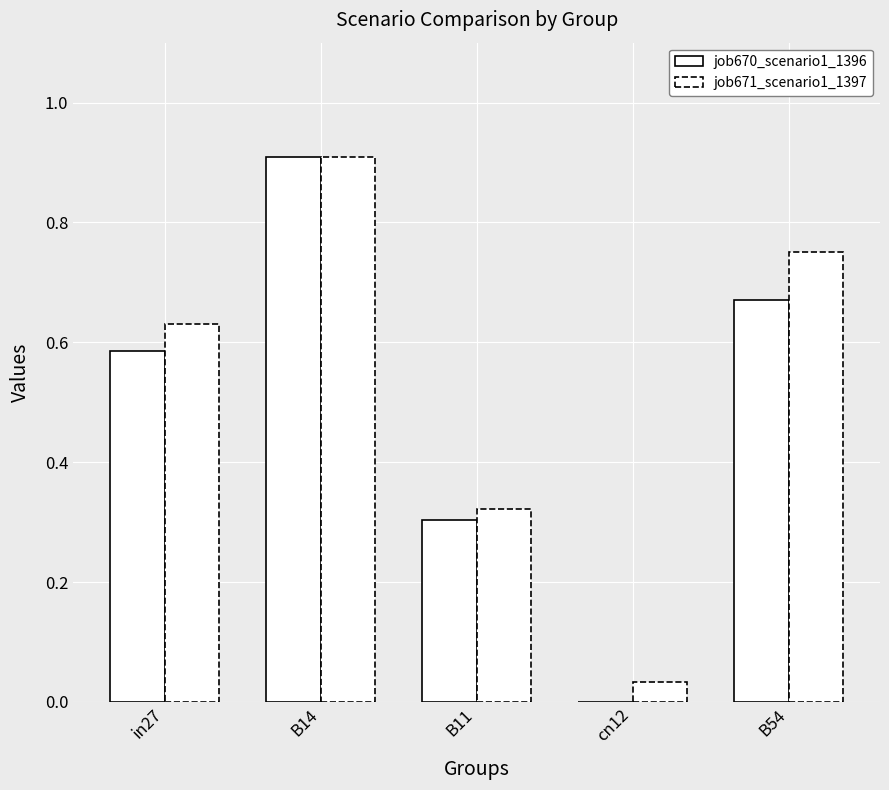

Reading left to right, list all the values displayed in this chart.

job670_scenario1_1396: in27=0.6	B14=0.9	B11=0.3	cn12=0.0	B54=0.7
job671_scenario1_1397: in27=0.6	B14=0.9	B11=0.3	cn12=0.0	B54=0.8